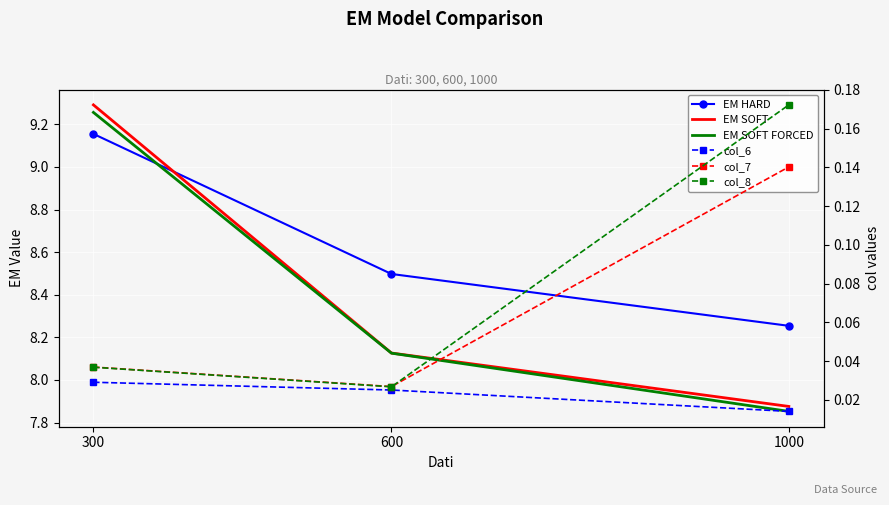

What is the spread (max minus min) of values at 1000?

8.2